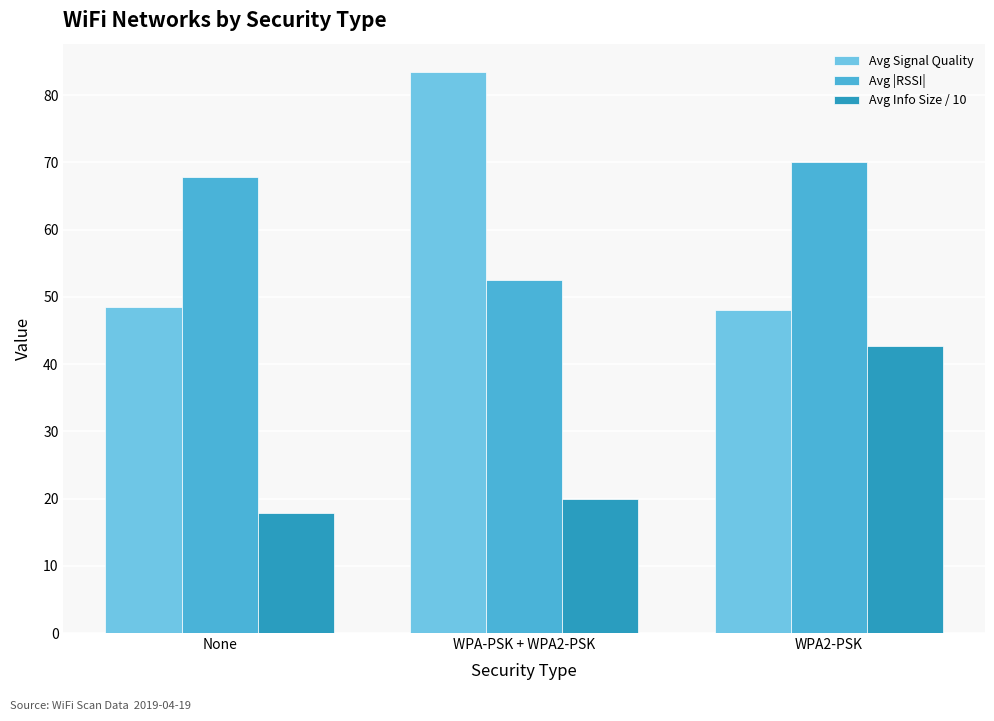

How many data points in Avg |RSSI| are above 67?

2